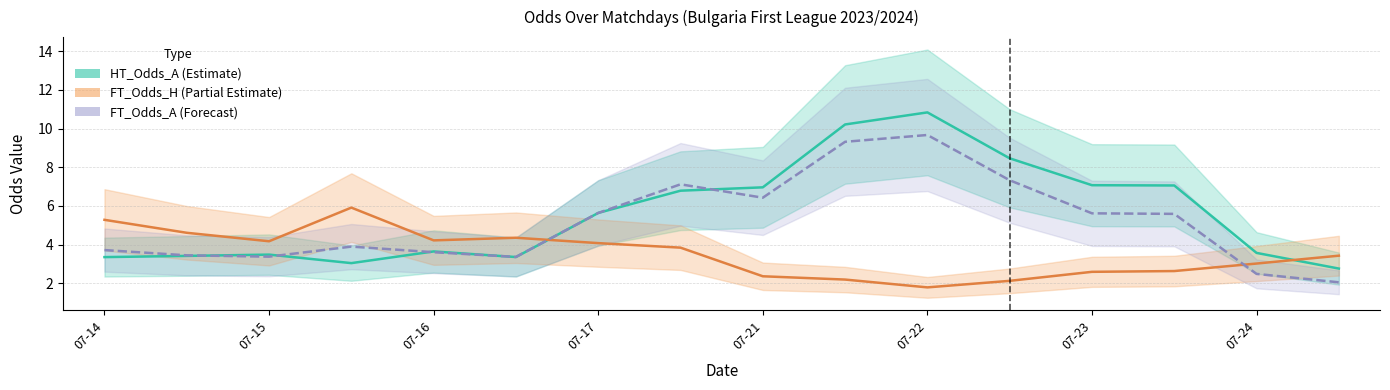

Does the chart display data point markers on the line(s)?

No